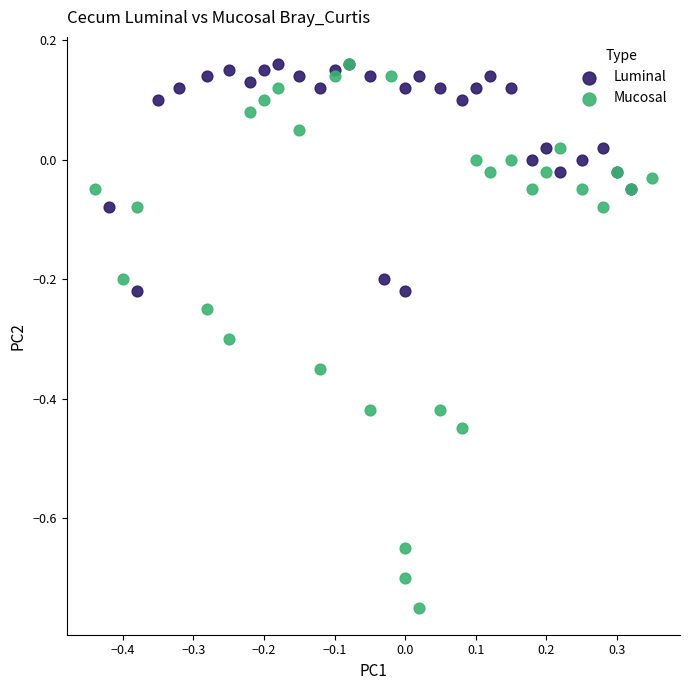

Which series has the largest Y range (max minus min)?

Mucosal